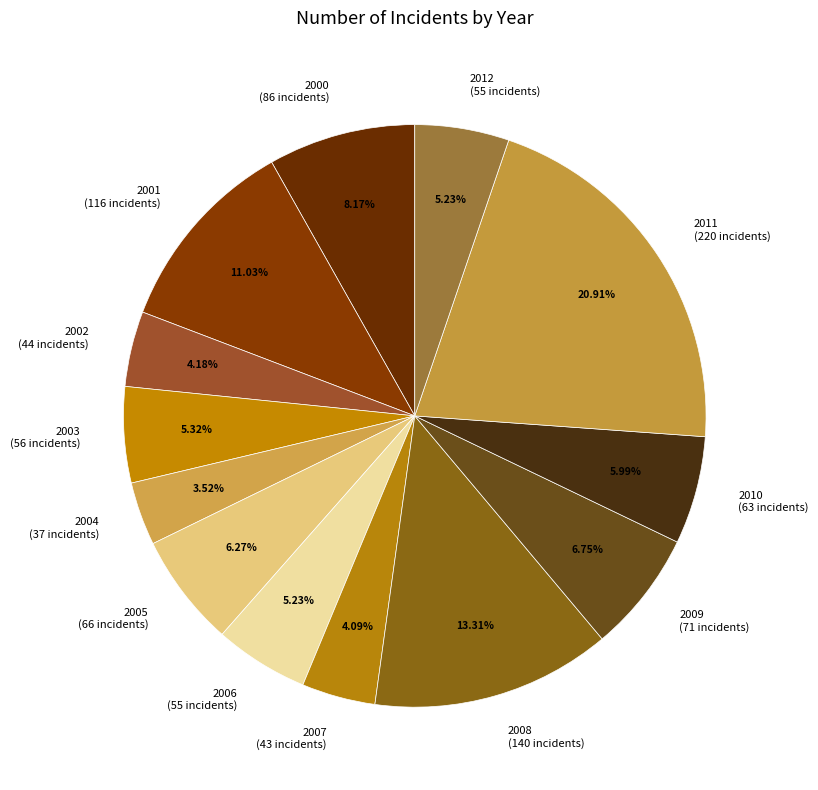

To the nearest percent, what is the difference between the largest and smallest slice percentages?

17%